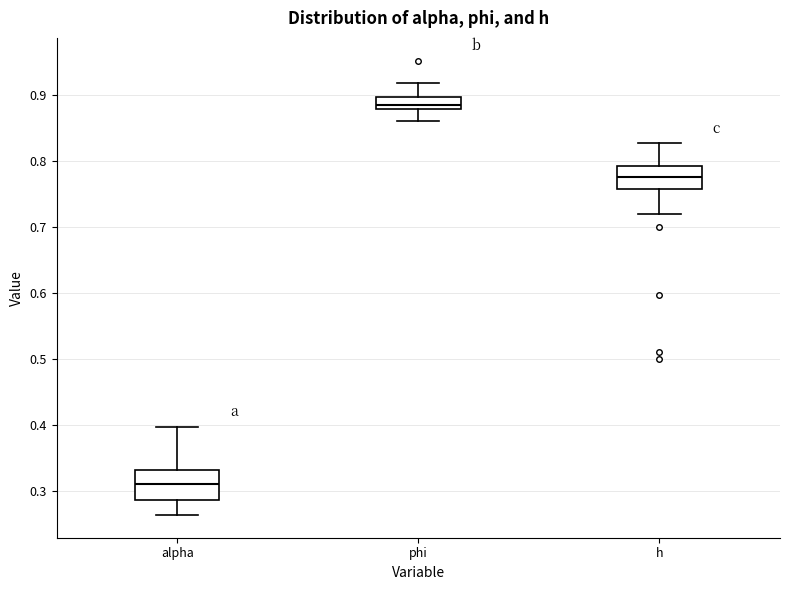

Reading left to right, read every box against the y-axis: the position of its median line, the range the box covers, and the ends of its whiskers. The values are not printed on the chart, so give them approximately, as read against the axis.

alpha: median 0.31, box 0.29 to 0.33, whiskers 0.26 to 0.40
phi: median 0.89, box 0.88 to 0.90, whiskers 0.86 to 0.92
h: median 0.78, box 0.76 to 0.79, whiskers 0.72 to 0.83